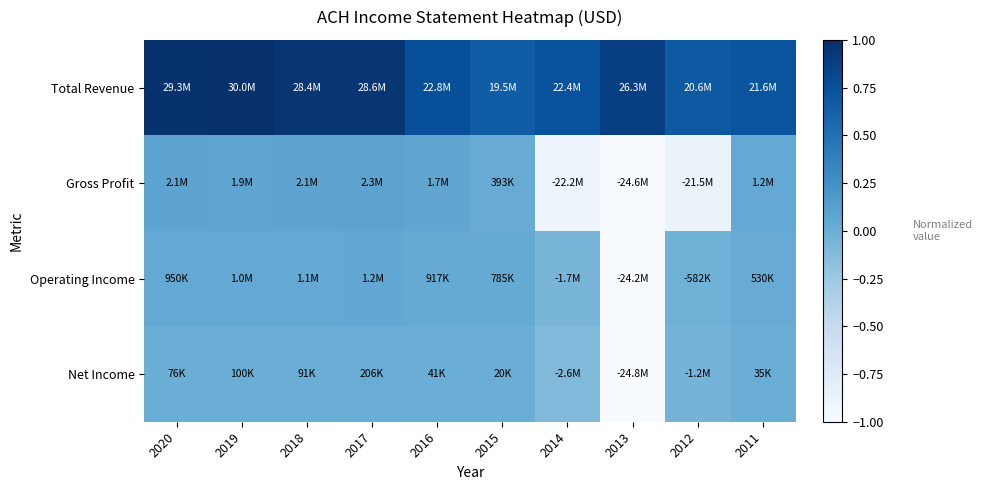

Between 2020 and 2016, which is larger?

2020